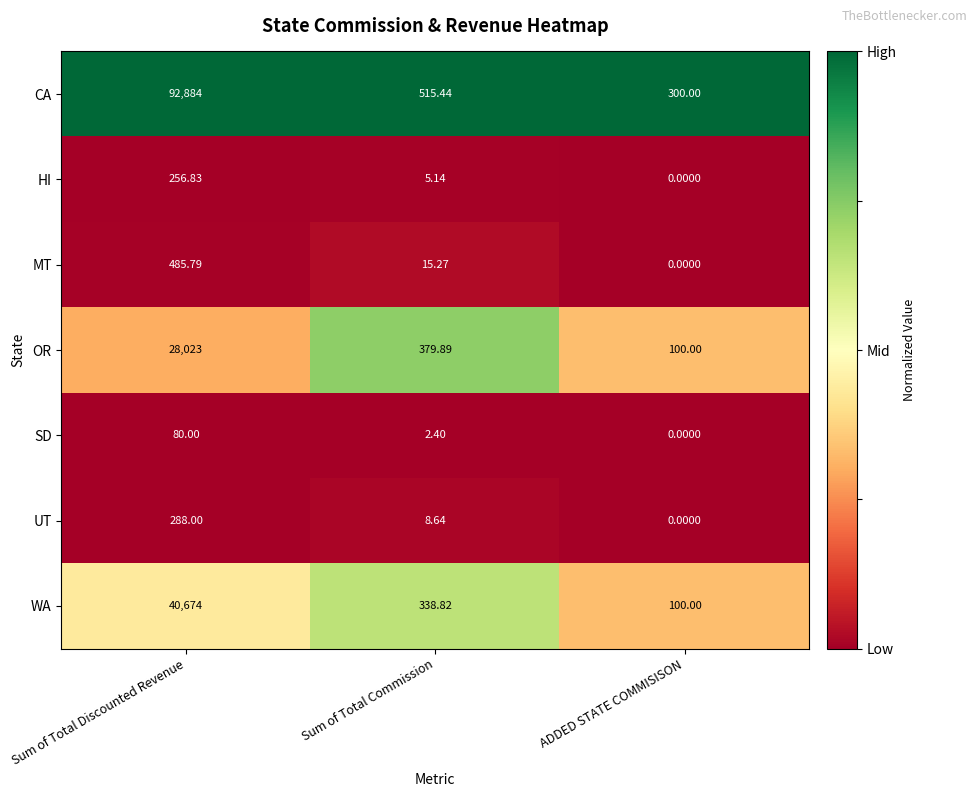

At which label does UT first exceed 8?

Sum of Total Discounted Revenue